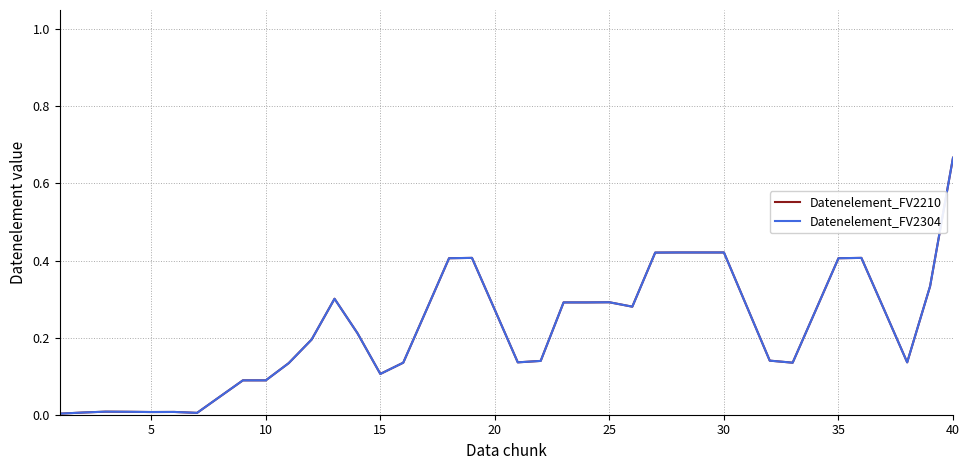

What is the difference between the second highest and minimum values in the Datenelement_FV2210 series?

0.4